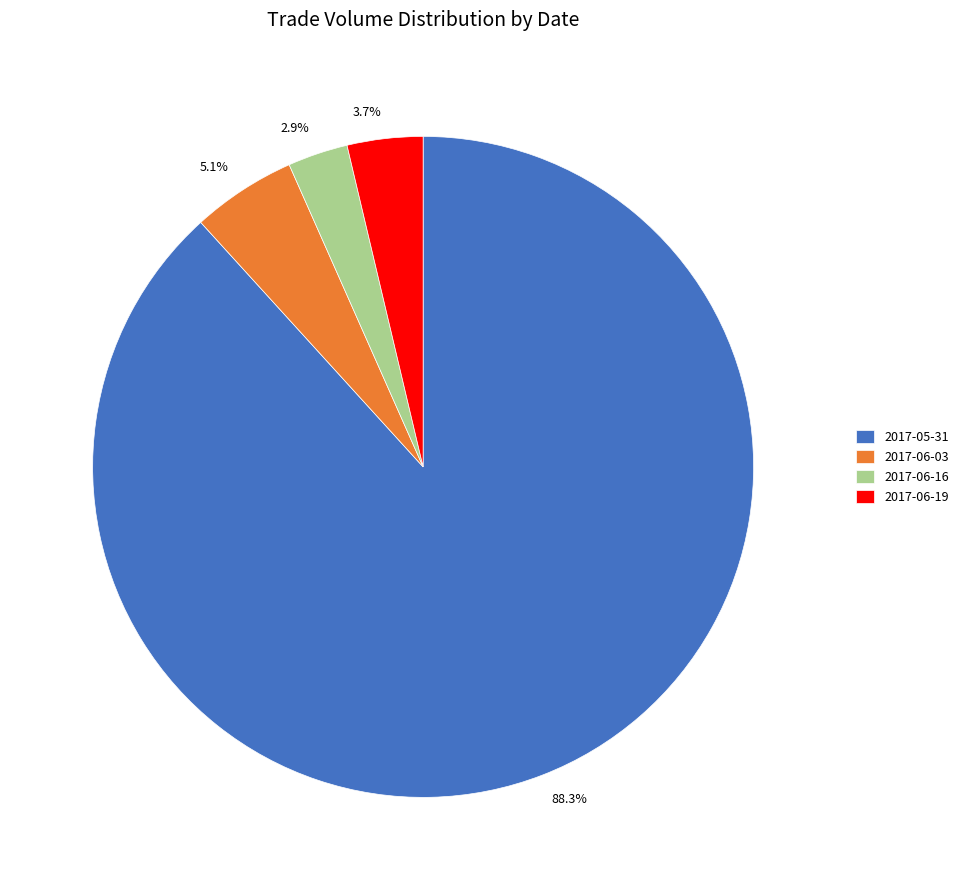

To the nearest percent, what percentage of the pie is 2017-05-31?

88%